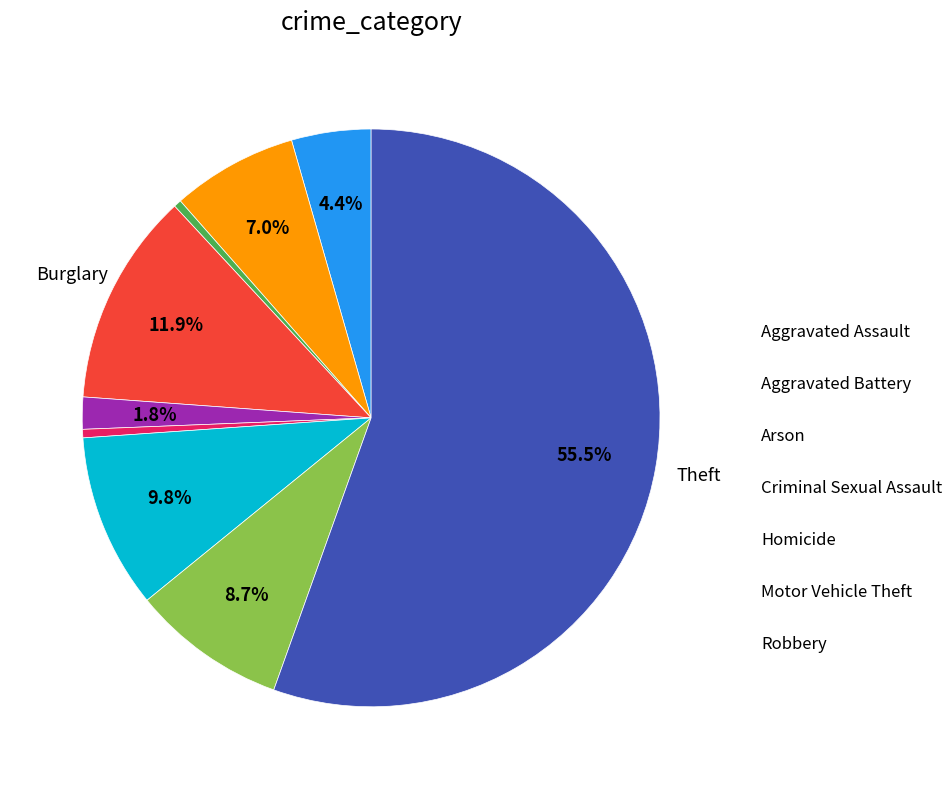

How many slices are in this pie chart?

9